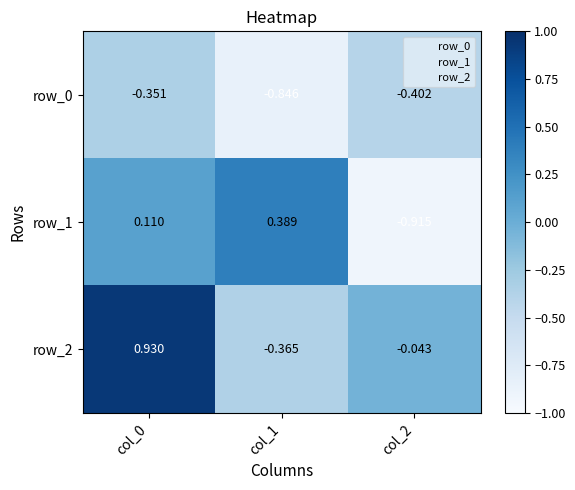

Is the value of row_0 at col_2 greater than the value of row_1 at col_2?

Yes